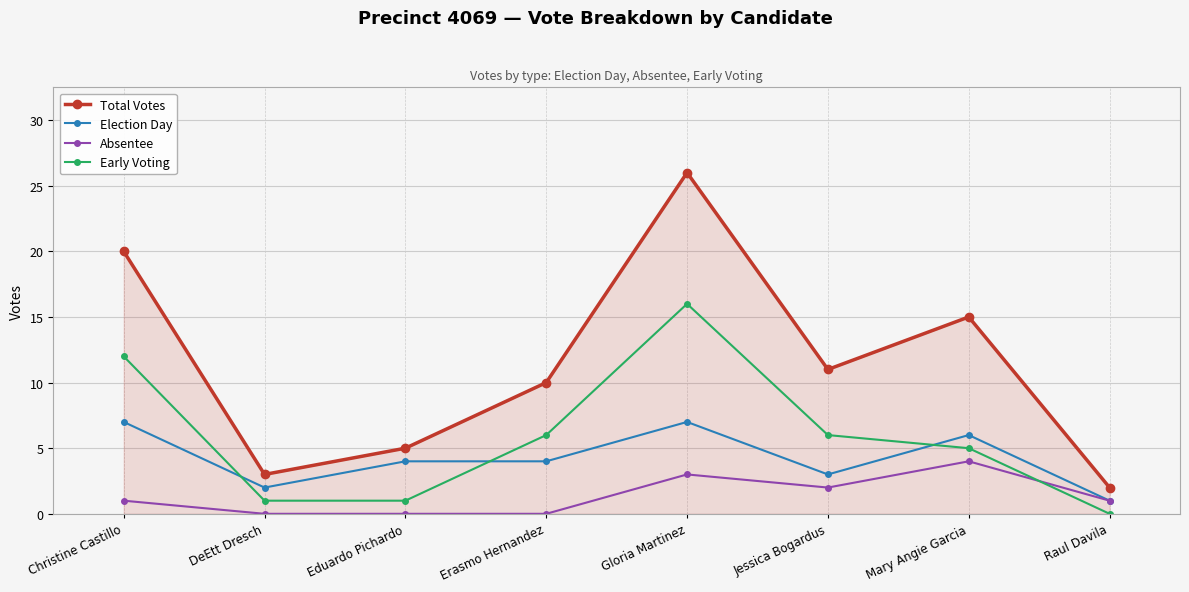

What is the sum of all Early Voting values?

47